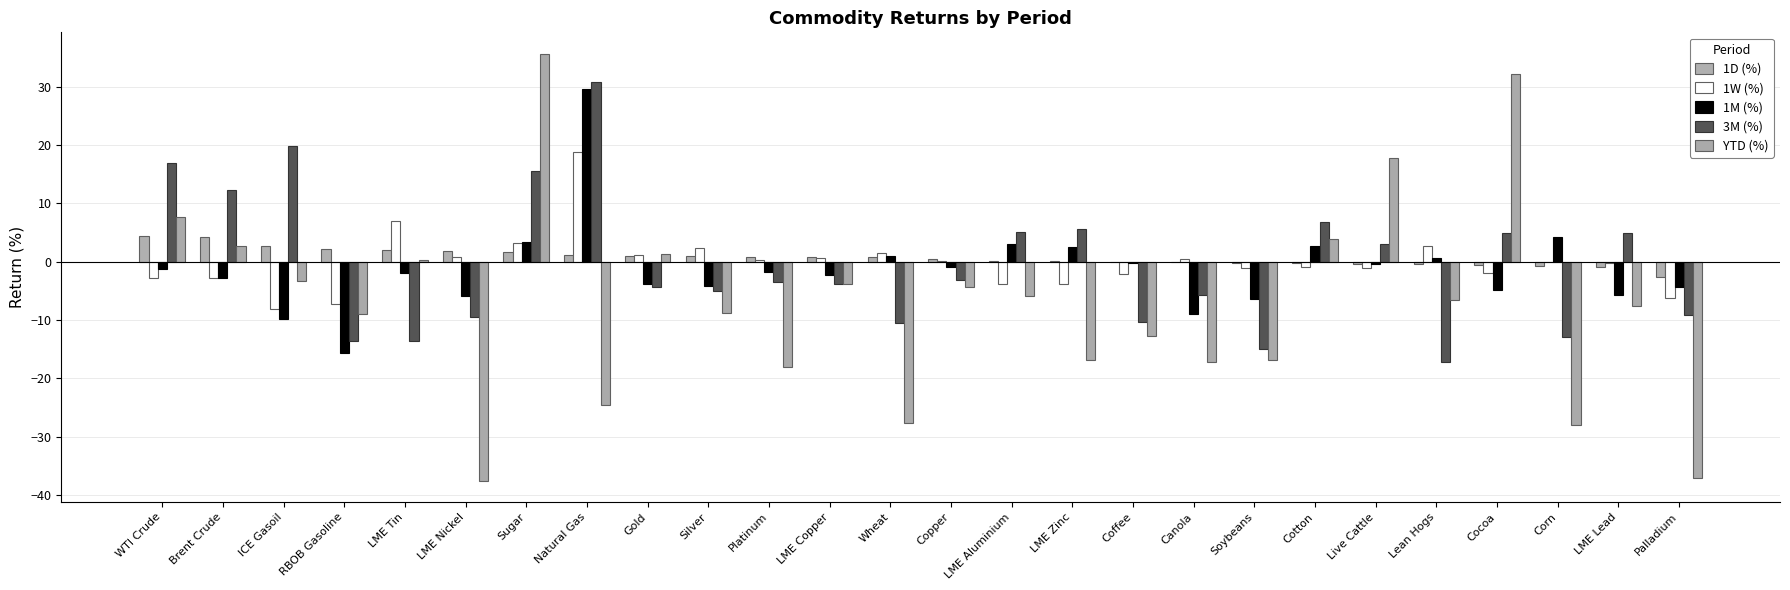

At which category is the sum across all series the highest?

Sugar